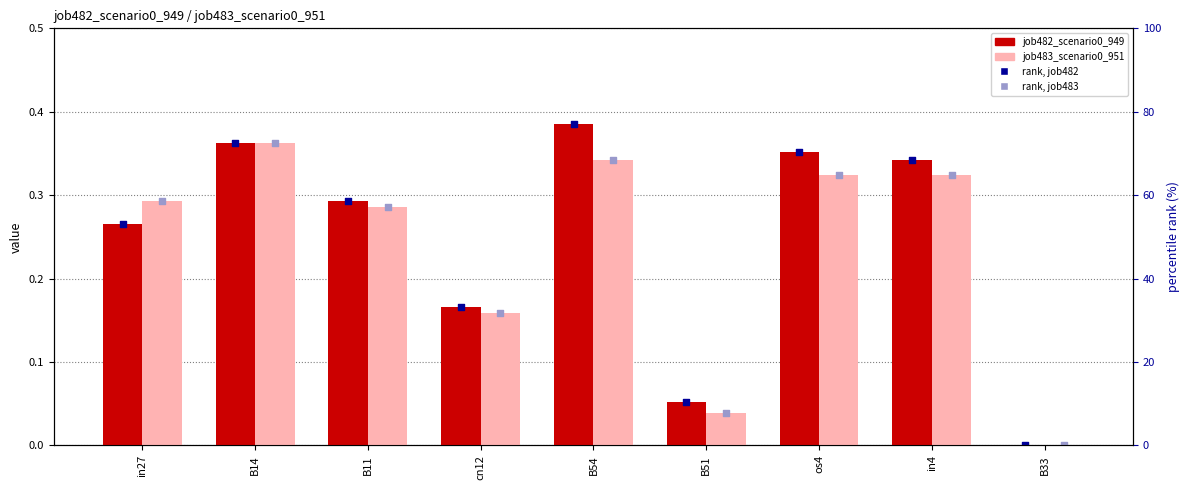

Which series reaches the minimum Y coordinate?

job482_scenario0_949